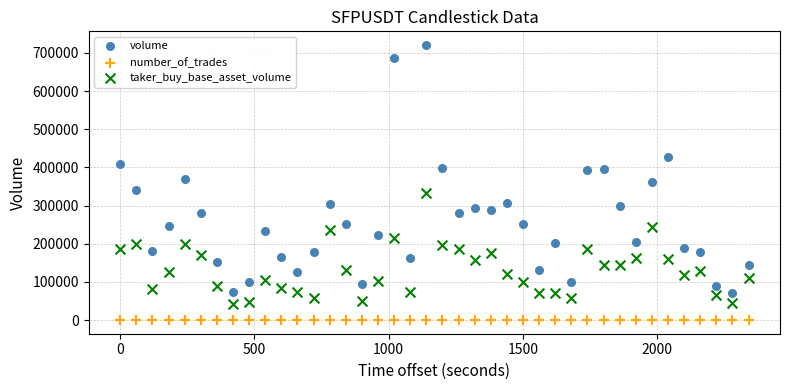

Which series contains the lowest Y value?

number_of_trades